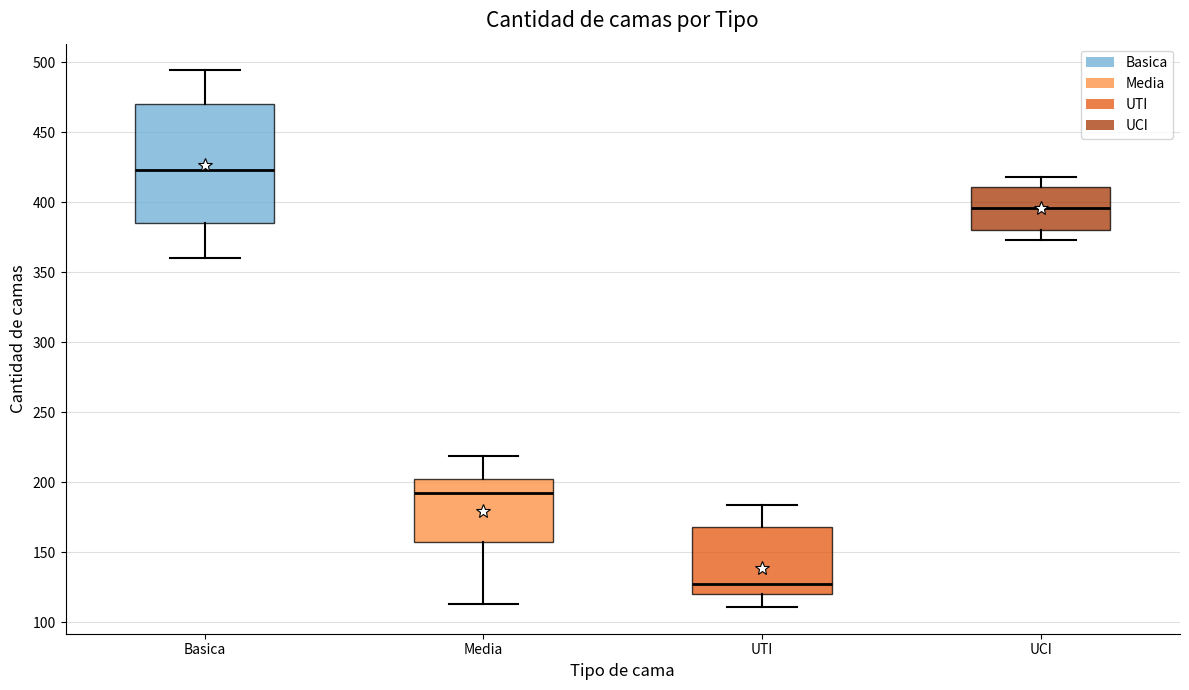

Which box is the tallest, from its lower edge to its upper edge?

Basica